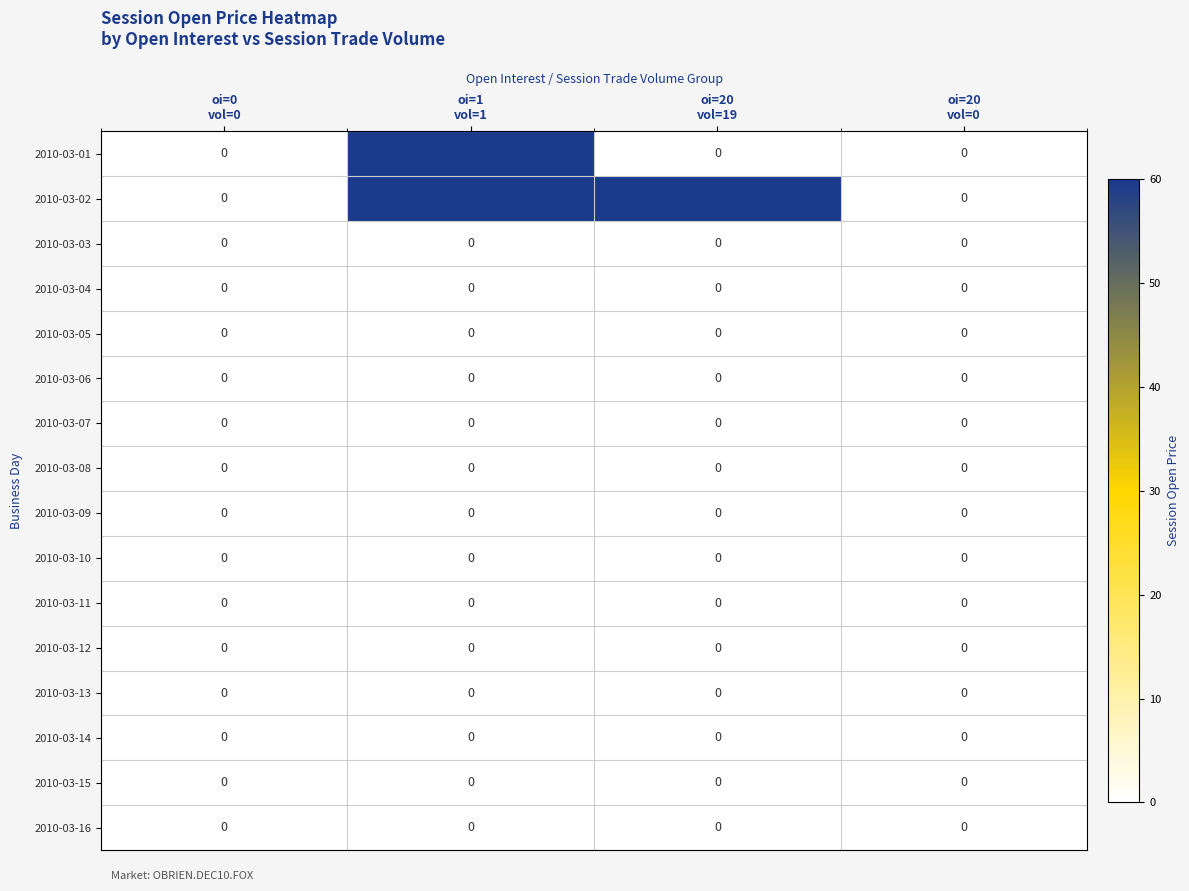

How many 2010-03-02 values are between 0 and 60?

4